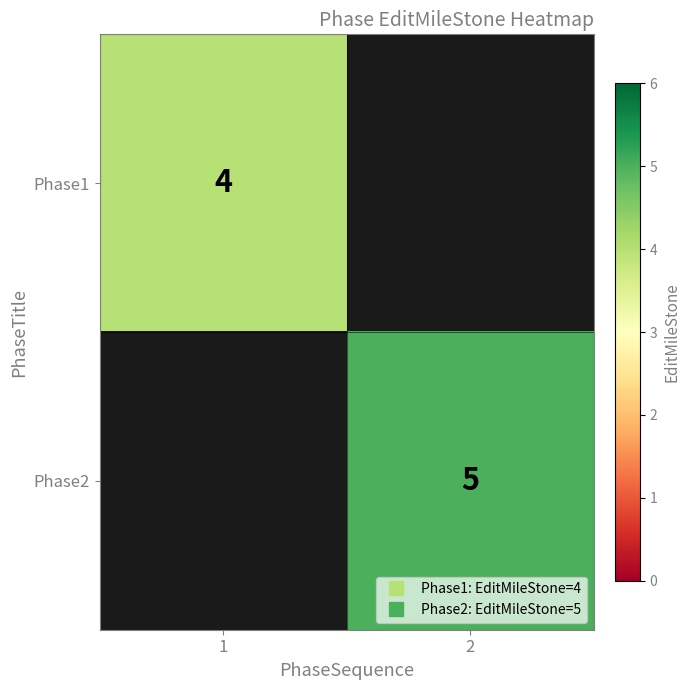

Rank the series at 1 from highest to lowest value.

Phase1, Phase2